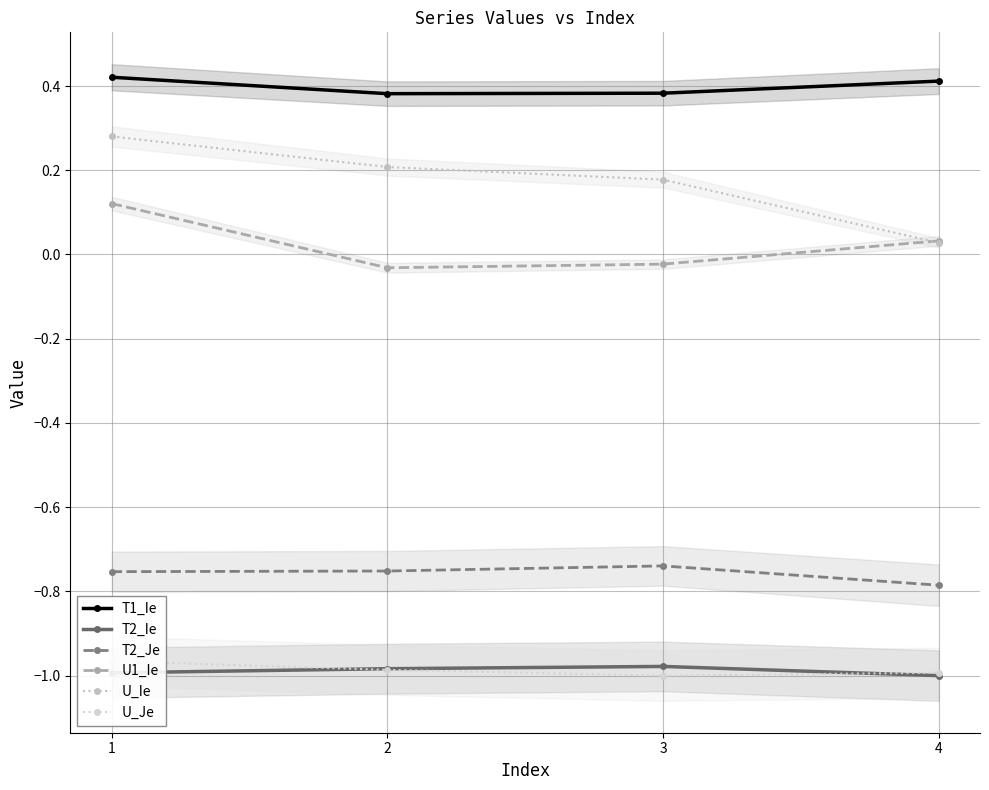

What is the maximum value shown in the chart?

0.4